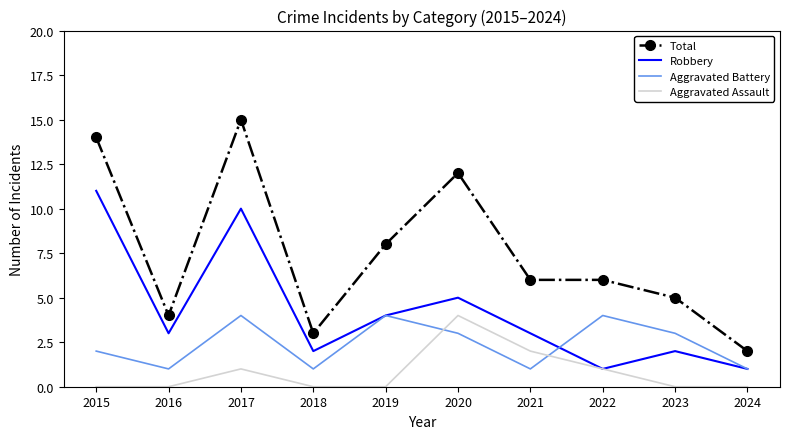

Is the value of Aggravated Assault at 2023 greater than the value of Total at 2016?

No